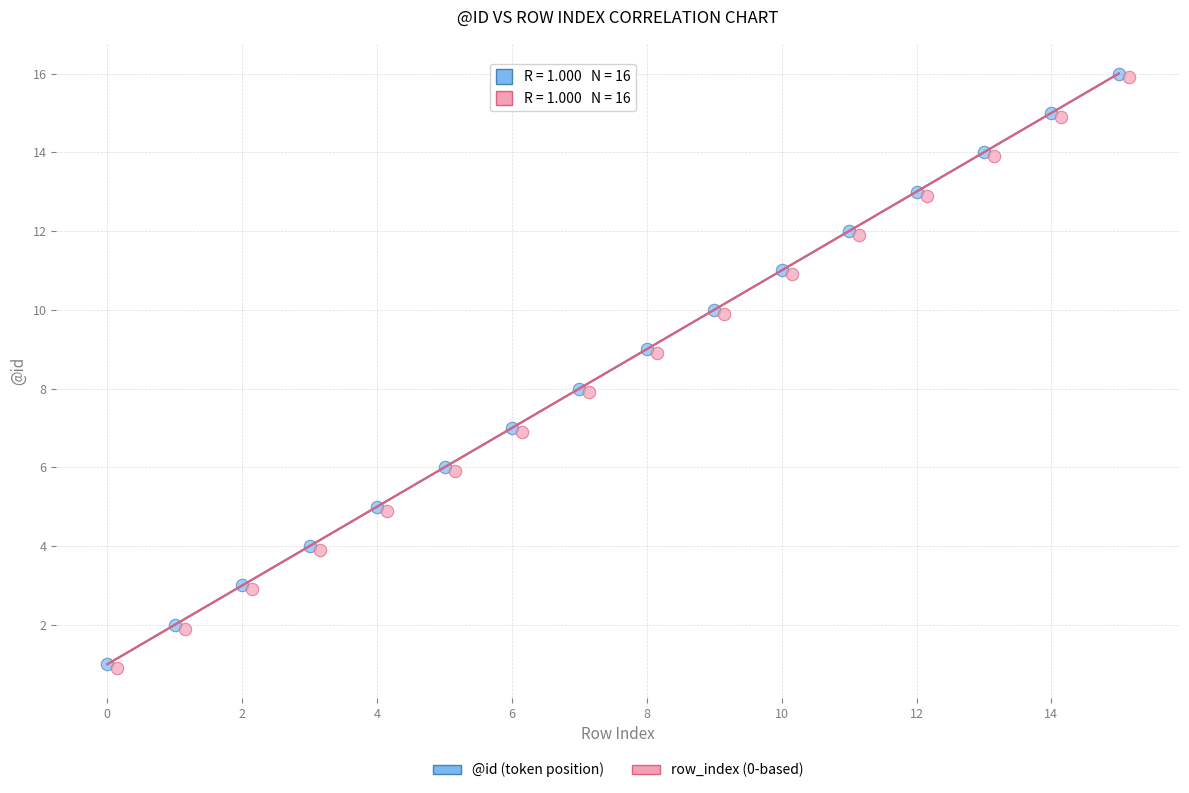

What are all the series names shown in the legend?

@id (token position), row_index (0-based)